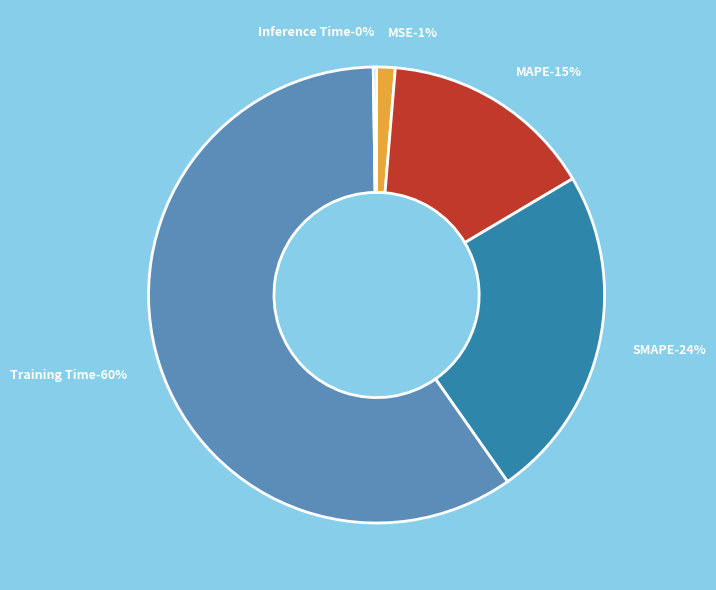

How many slices are in this pie chart?

5